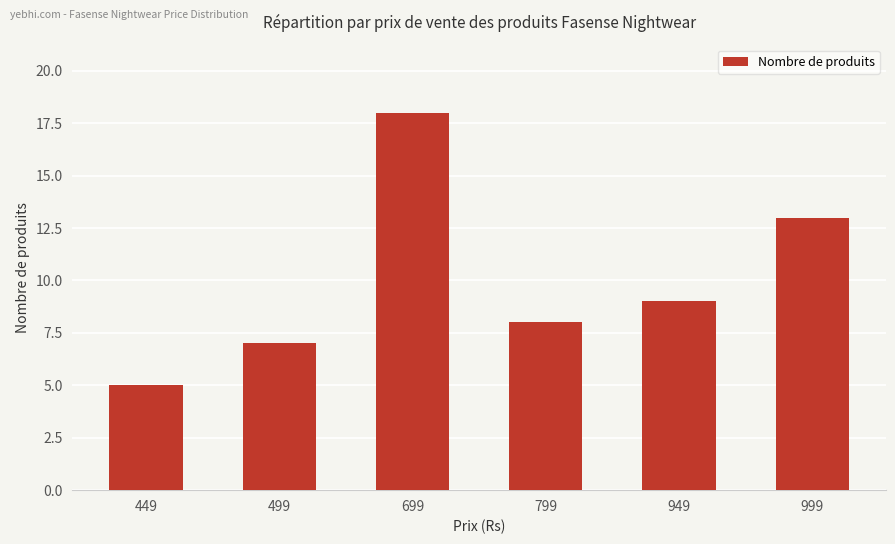

The value at 999 is 13. True or false?

True